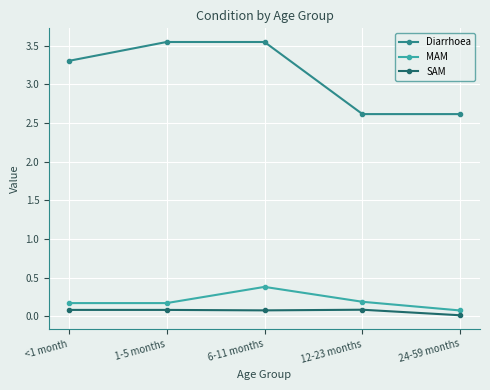

Which series has the widest spread of values?

Diarrhoea